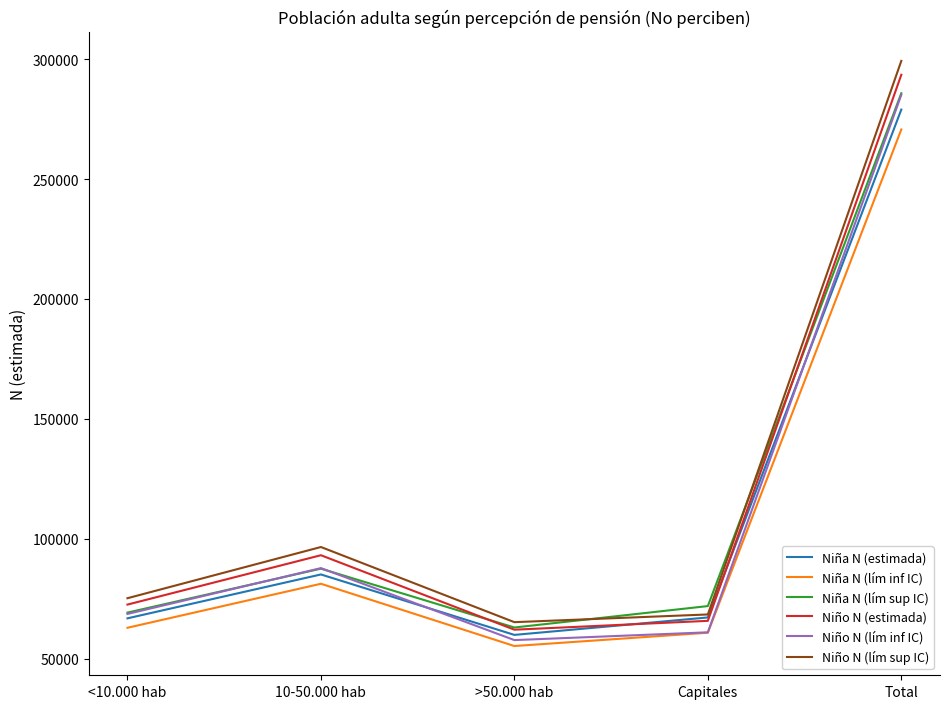

In Niño N (lím inf IC), how many points are lower than both neighbors (excluding endpoints)?

1